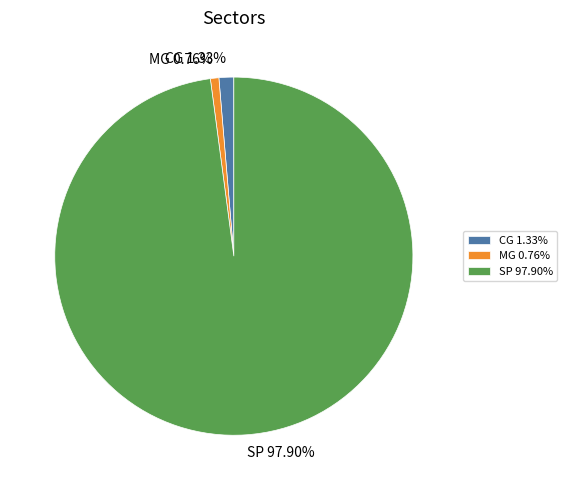

To the nearest percent, what is the average slice percentage?

33%